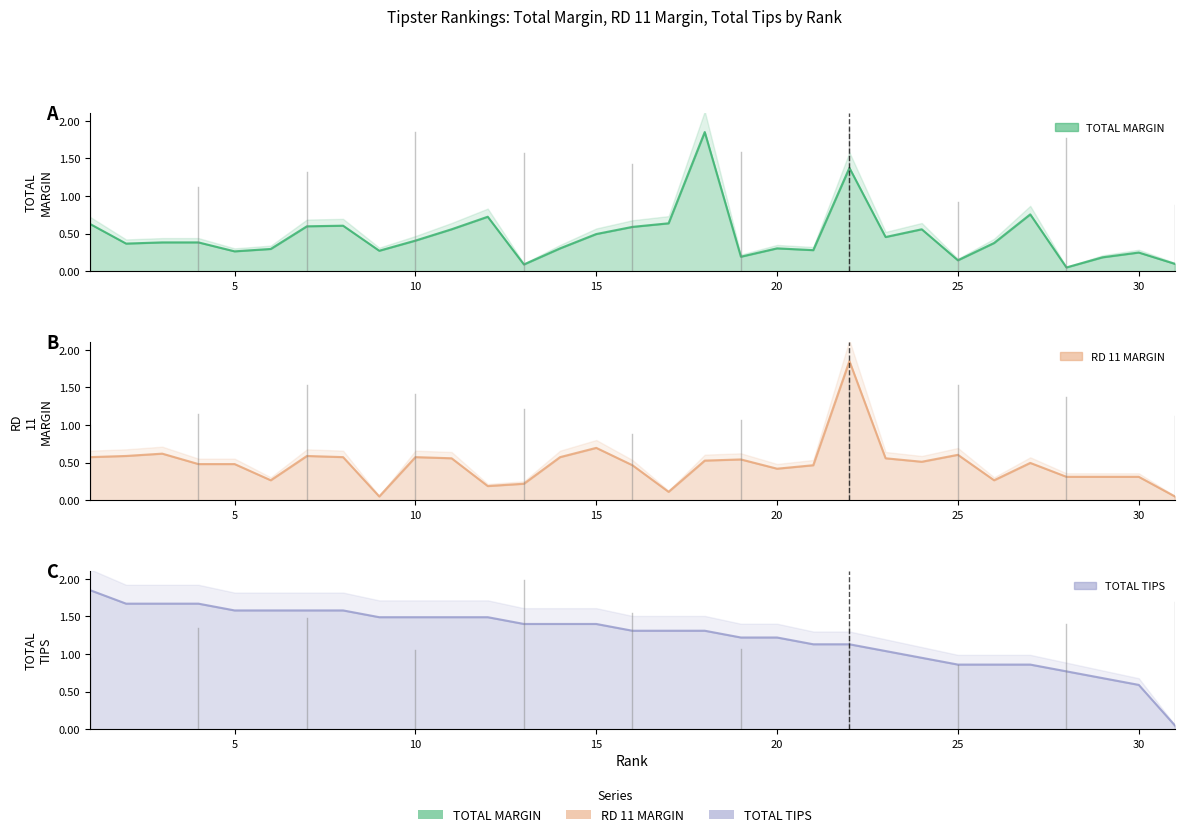

What is the spread (max minus min) of values at 13?

1.3